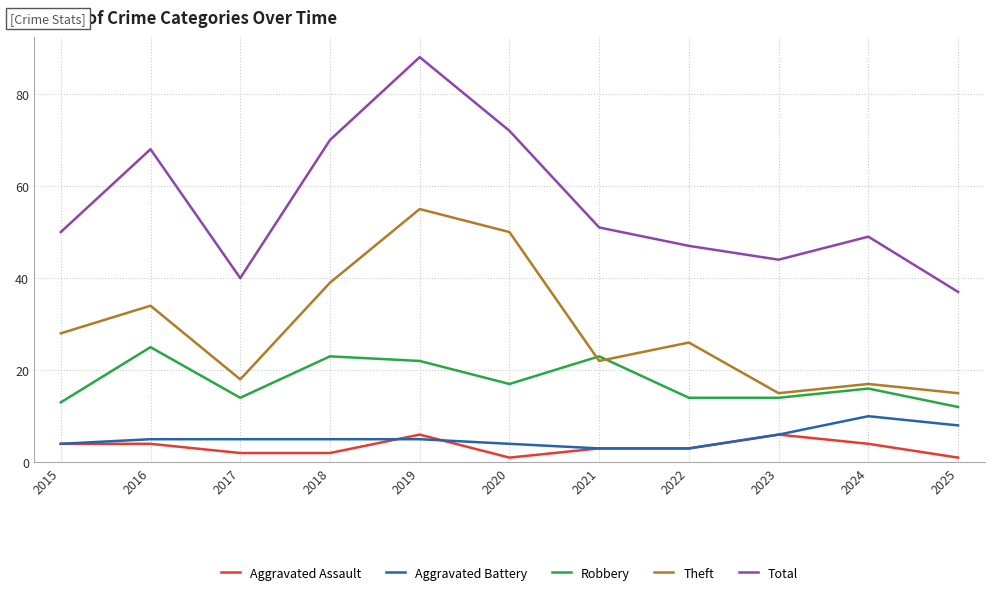

At which category is the sum across all series the highest?

2019